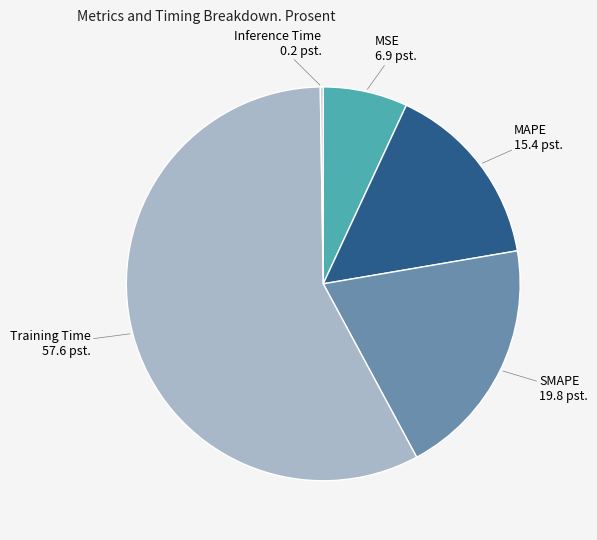

Do SMAPE and Training Time together represent more than half of the pie?

Yes